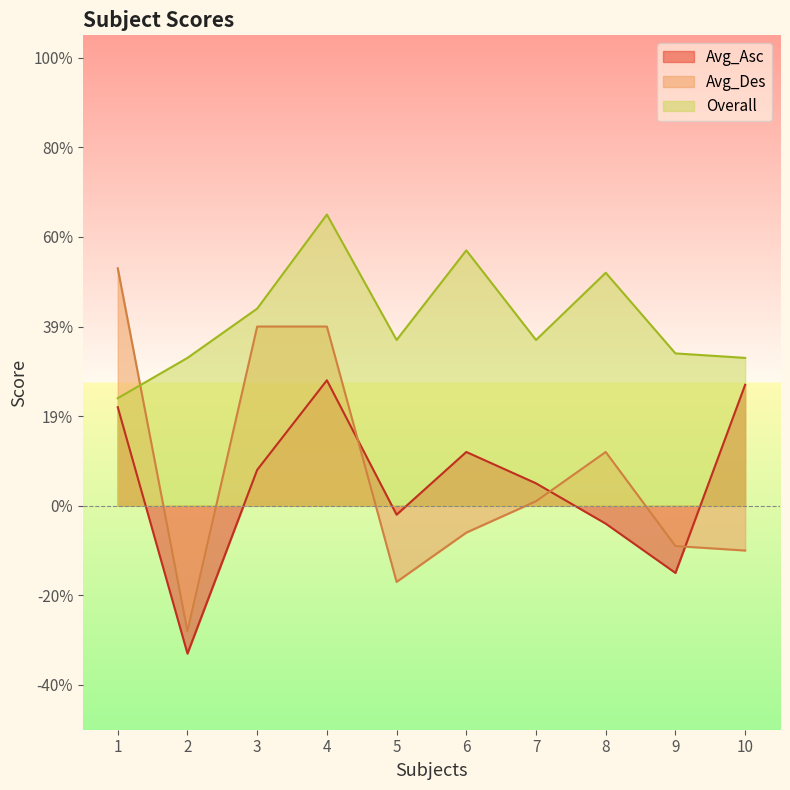

What is the maximum value shown in the chart?

0.7